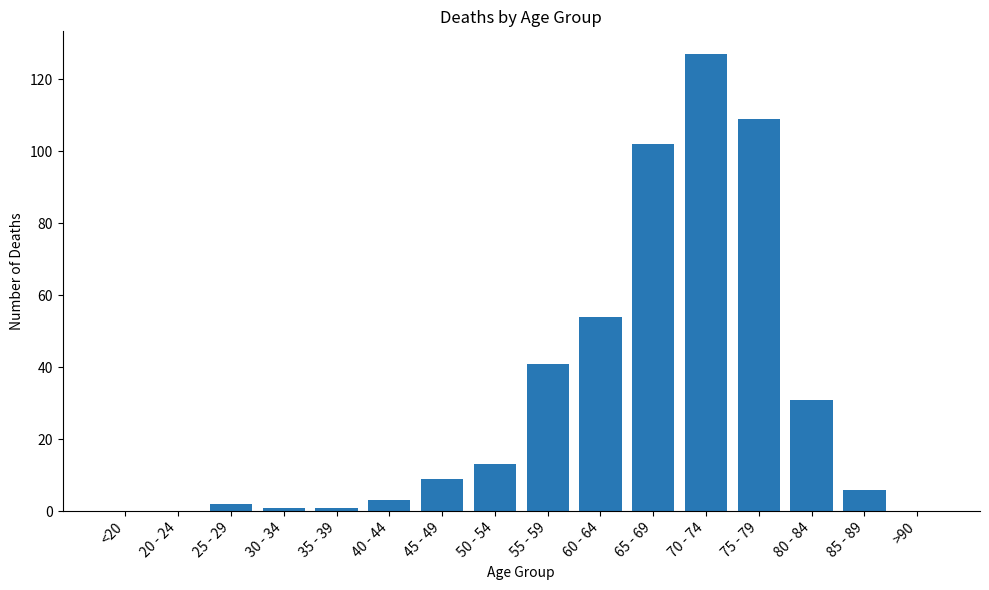

The value at <20 is 0. True or false?

True